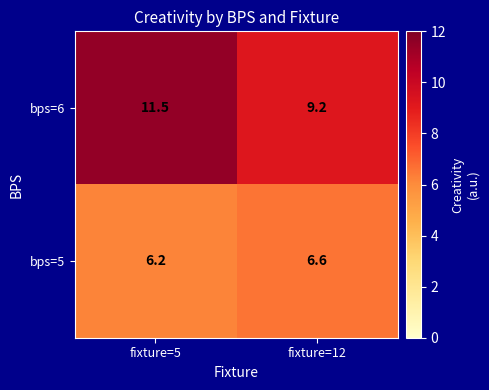

Where is bps=5 nearest to the value 6?

fixture=5